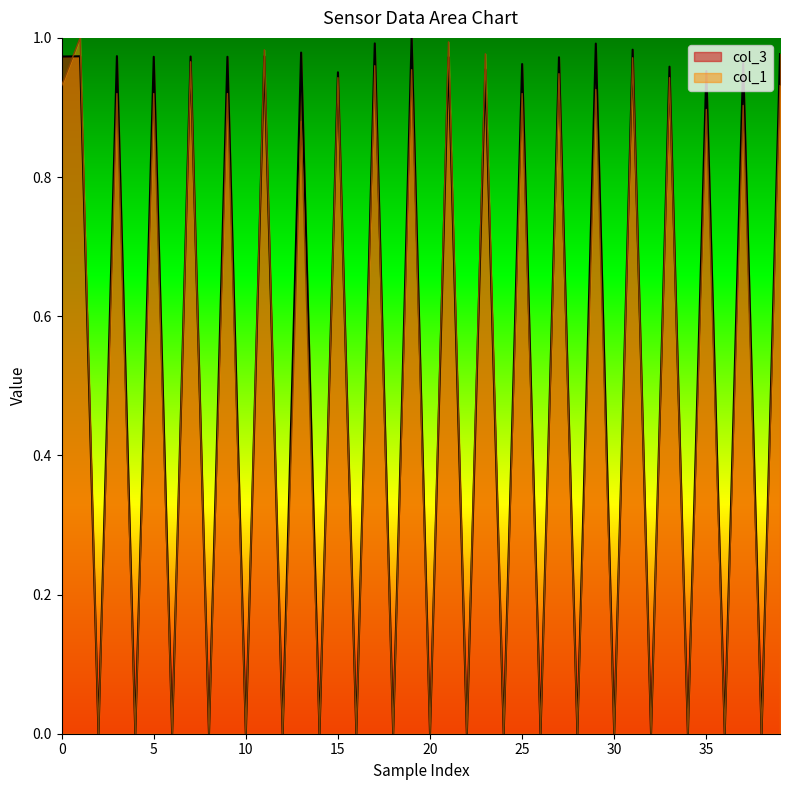

At 0, list the series in order from largest to smallest.

col_3, col_1